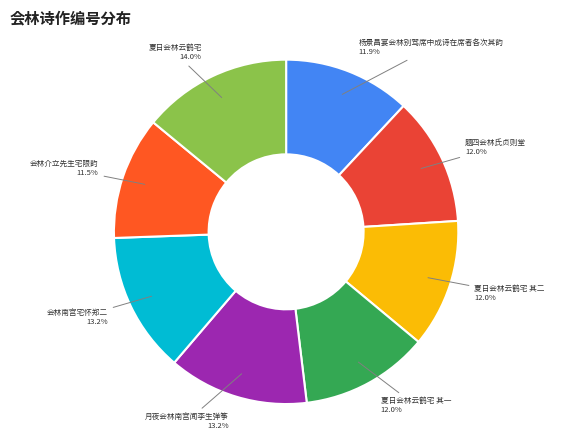

How many slices are in this pie chart?

8